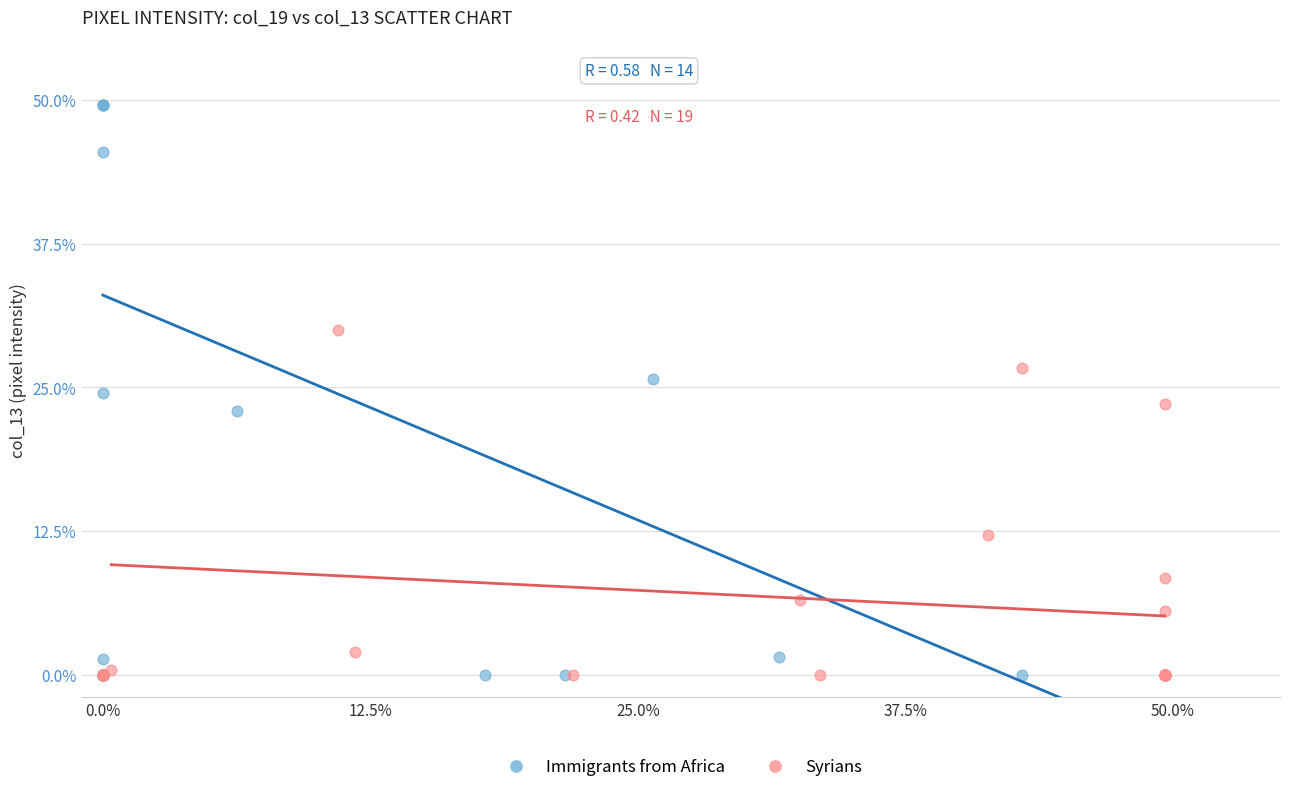

Which series has the widest spread of Y values?

Immigrants from Africa